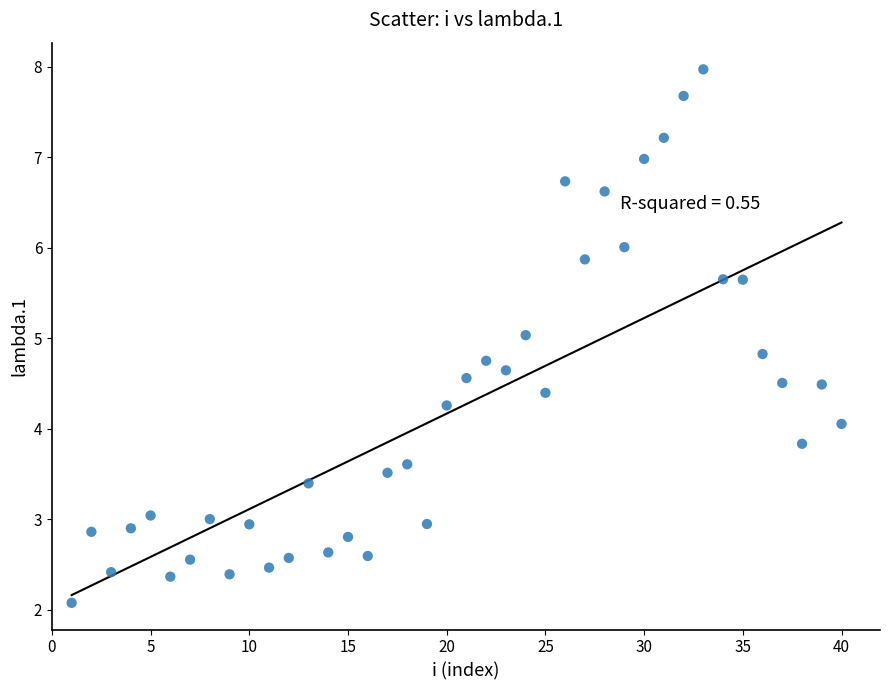

What is the range of X values (max minus min)?

39.0